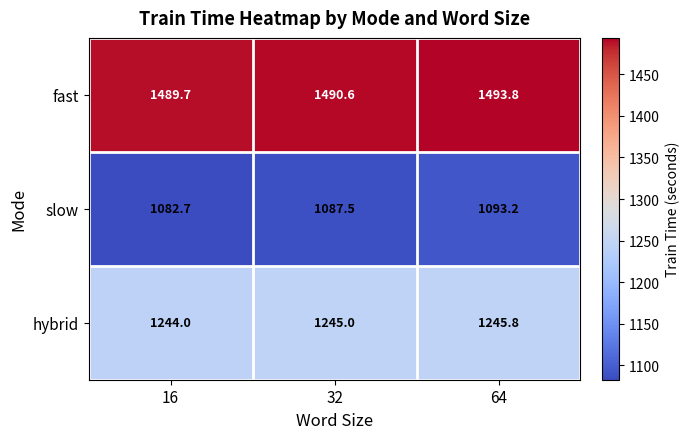

Is the value of hybrid at 32 greater than the value of fast at 32?

No